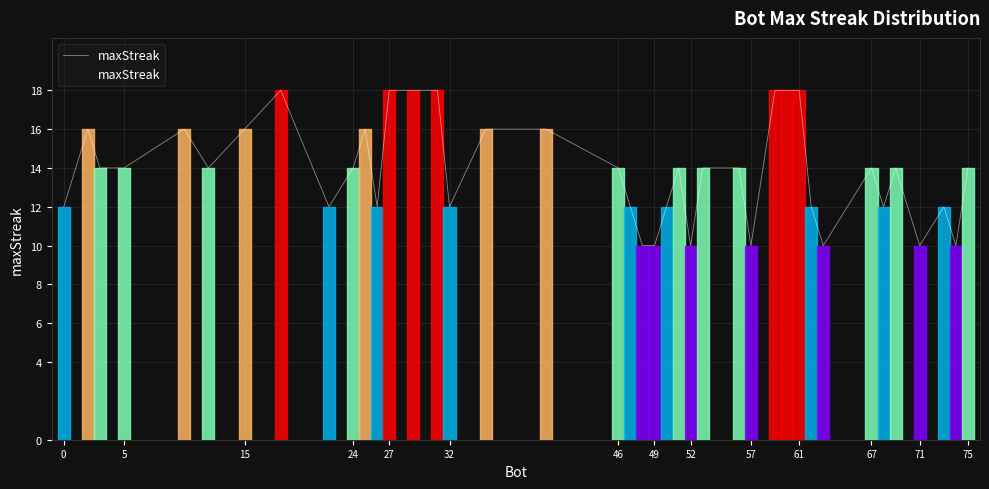

What is the difference between the maximum and minimum values?

8